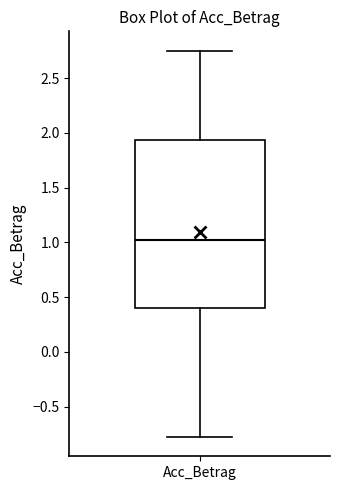

Where does the lower whisker of the box for Acc_Betrag end on the y-axis? The values are not printed on the chart, so give them approximately, as read against the axis.

-0.80